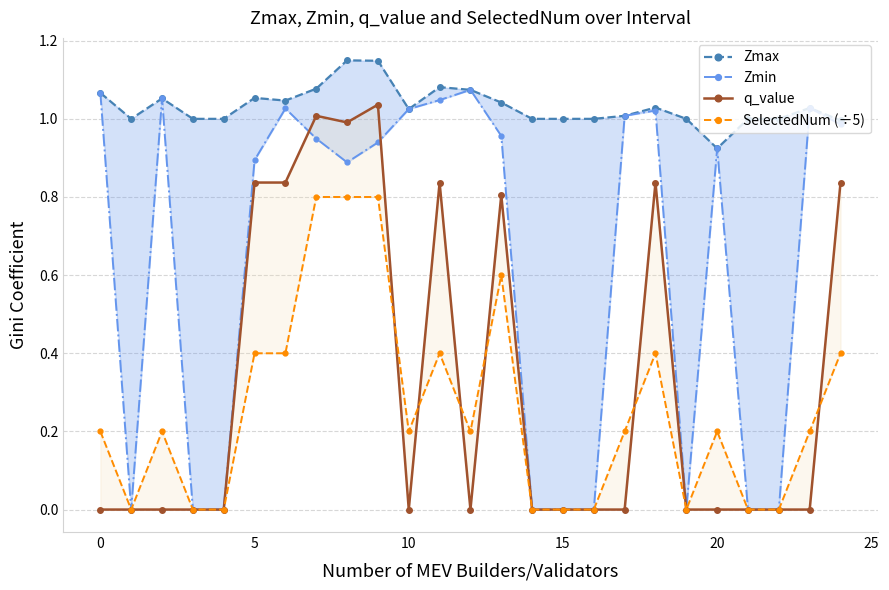

Reading right to left, transcribe all the data shown in this chart.

Zmax: 1.0	1.0	1.0	1.0	0.9	1.0	1.0	1.0	1.0	1.0	1.0	1.0	1.1	1.1	1.0	1.1	1.1	1.1	1.0	1.1	1.0	1.0	1.1	1.0	1.1
Zmin: 1.0	1.0	0.0	0.0	0.9	0.0	1.0	1.0	0.0	0.0	0.0	1.0	1.1	1.0	1.0	0.9	0.9	0.9	1.0	0.9	0.0	0.0	1.1	0.0	1.1
q_value: 0.8	-0.0	0.0	0.0	-0.0	0.0	0.8	-0.0	0.0	0.0	0.0	0.8	-0.0	0.8	-0.0	1.0	1.0	1.0	0.8	0.8	0.0	0.0	-0.0	0.0	-0.0
SelectedNum (÷5): 0.4	0.2	0.0	0.0	0.2	0.0	0.4	0.2	0.0	0.0	0.0	0.6	0.2	0.4	0.2	0.8	0.8	0.8	0.4	0.4	0.0	0.0	0.2	0.0	0.2